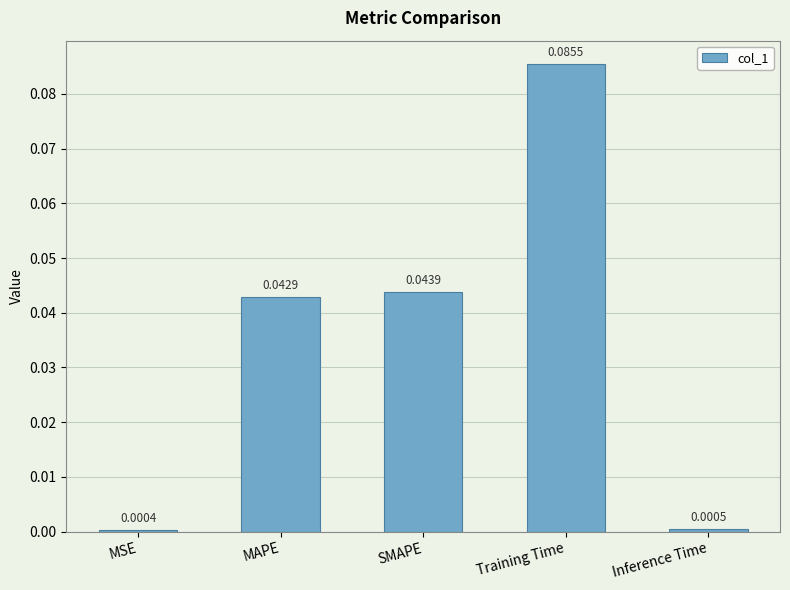

How many bars are there in total?

5